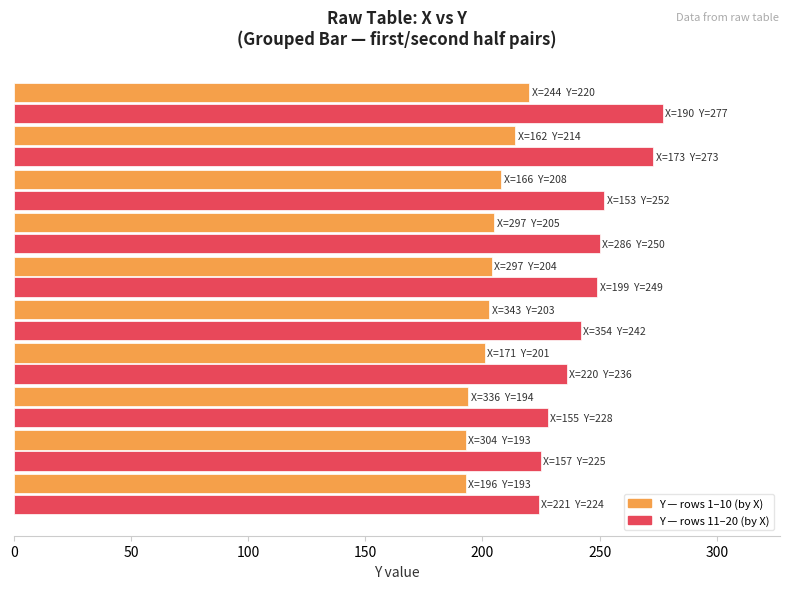

What is the maximum value shown in the chart?

277